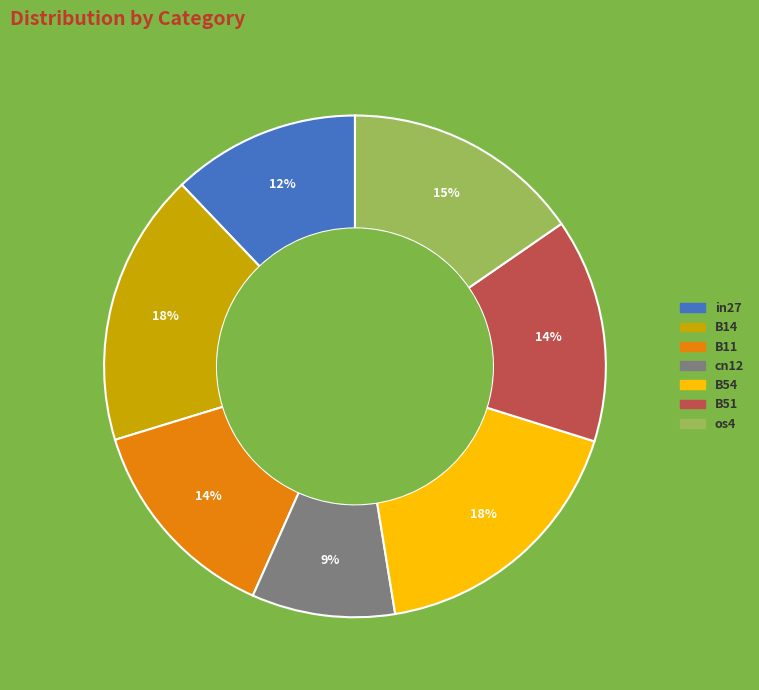

How many segments does this pie chart have?

7